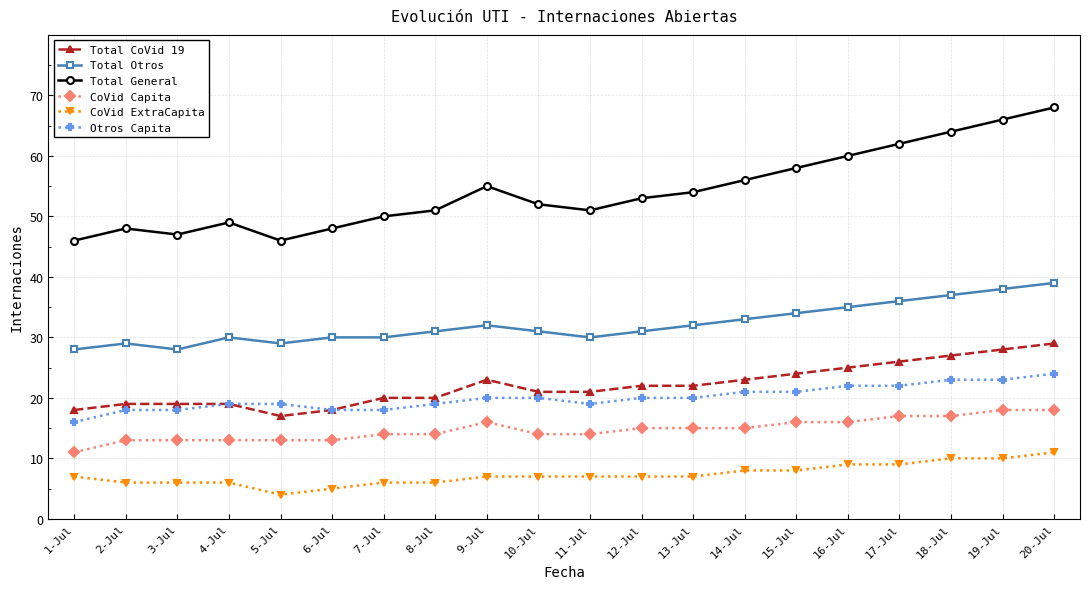

Reading left to right, list all the values displayed in this chart.

Total CoVid 19: 1-Jul=18	2-Jul=19	3-Jul=19	4-Jul=19	5-Jul=17	6-Jul=18	7-Jul=20	8-Jul=20	9-Jul=23	10-Jul=21	11-Jul=21	12-Jul=22	13-Jul=22	14-Jul=23	15-Jul=24	16-Jul=25	17-Jul=26	18-Jul=27	19-Jul=28	20-Jul=29
Total Otros: 1-Jul=28	2-Jul=29	3-Jul=28	4-Jul=30	5-Jul=29	6-Jul=30	7-Jul=30	8-Jul=31	9-Jul=32	10-Jul=31	11-Jul=30	12-Jul=31	13-Jul=32	14-Jul=33	15-Jul=34	16-Jul=35	17-Jul=36	18-Jul=37	19-Jul=38	20-Jul=39
Total General: 1-Jul=46	2-Jul=48	3-Jul=47	4-Jul=49	5-Jul=46	6-Jul=48	7-Jul=50	8-Jul=51	9-Jul=55	10-Jul=52	11-Jul=51	12-Jul=53	13-Jul=54	14-Jul=56	15-Jul=58	16-Jul=60	17-Jul=62	18-Jul=64	19-Jul=66	20-Jul=68
CoVid Capita: 1-Jul=11	2-Jul=13	3-Jul=13	4-Jul=13	5-Jul=13	6-Jul=13	7-Jul=14	8-Jul=14	9-Jul=16	10-Jul=14	11-Jul=14	12-Jul=15	13-Jul=15	14-Jul=15	15-Jul=16	16-Jul=16	17-Jul=17	18-Jul=17	19-Jul=18	20-Jul=18
CoVid ExtraCapita: 1-Jul=7	2-Jul=6	3-Jul=6	4-Jul=6	5-Jul=4	6-Jul=5	7-Jul=6	8-Jul=6	9-Jul=7	10-Jul=7	11-Jul=7	12-Jul=7	13-Jul=7	14-Jul=8	15-Jul=8	16-Jul=9	17-Jul=9	18-Jul=10	19-Jul=10	20-Jul=11
Otros Capita: 1-Jul=16	2-Jul=18	3-Jul=18	4-Jul=19	5-Jul=19	6-Jul=18	7-Jul=18	8-Jul=19	9-Jul=20	10-Jul=20	11-Jul=19	12-Jul=20	13-Jul=20	14-Jul=21	15-Jul=21	16-Jul=22	17-Jul=22	18-Jul=23	19-Jul=23	20-Jul=24